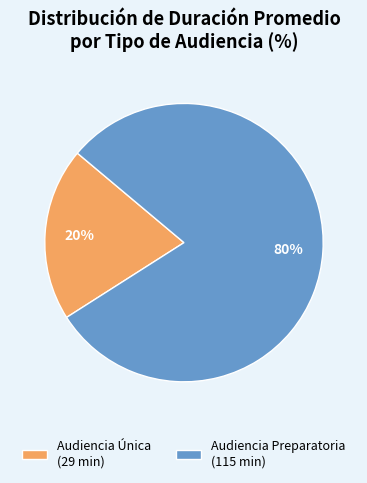

True or false: Audiencia Preparatoria accounts for 73% of the total.

False